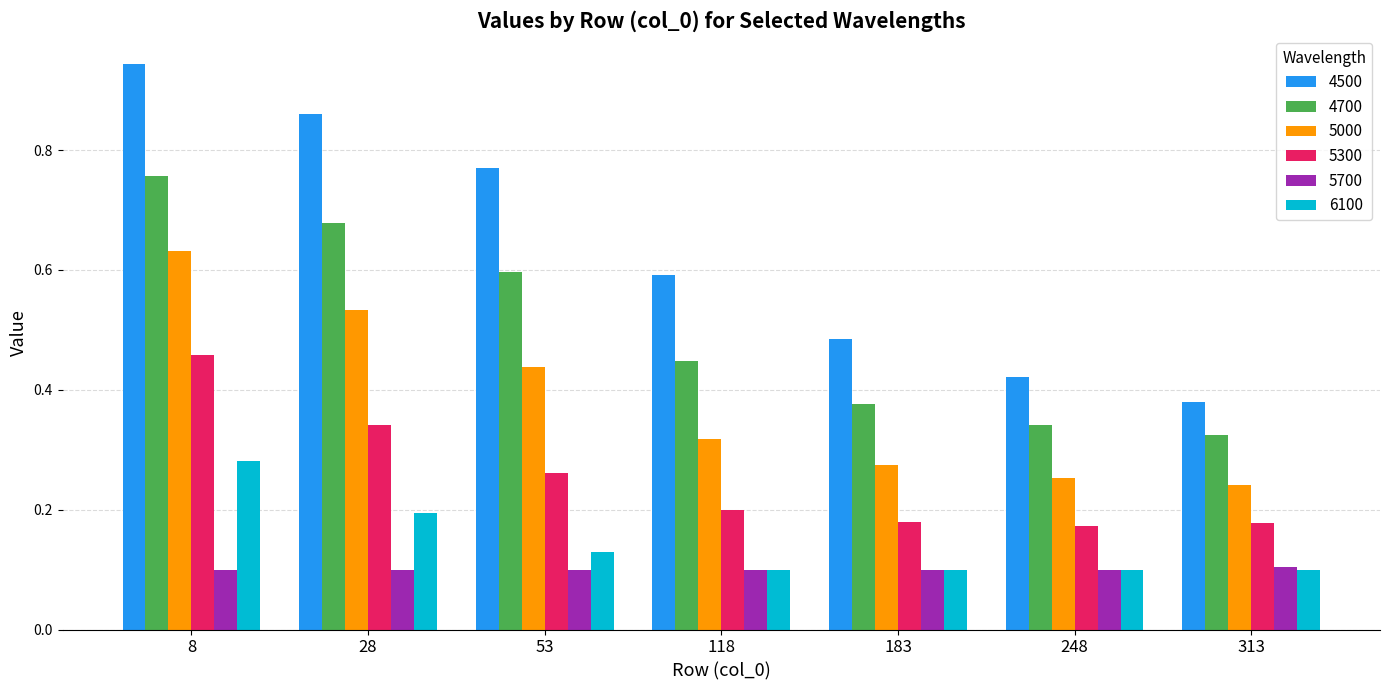

How many bars are there in total?

42